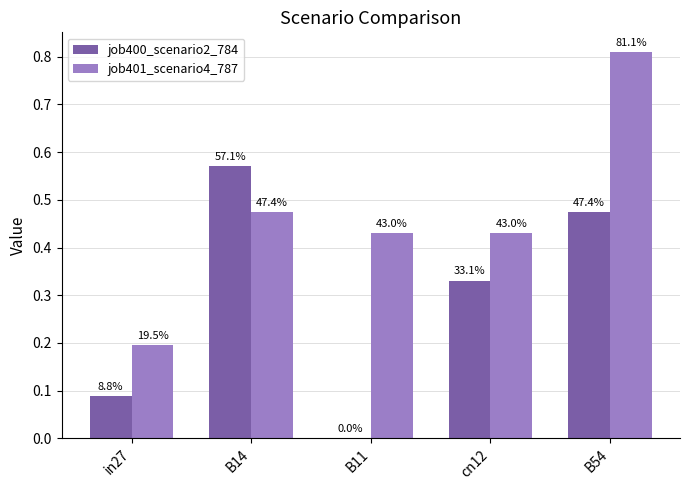

What is the spread (max minus min) of values at B54?

0.3